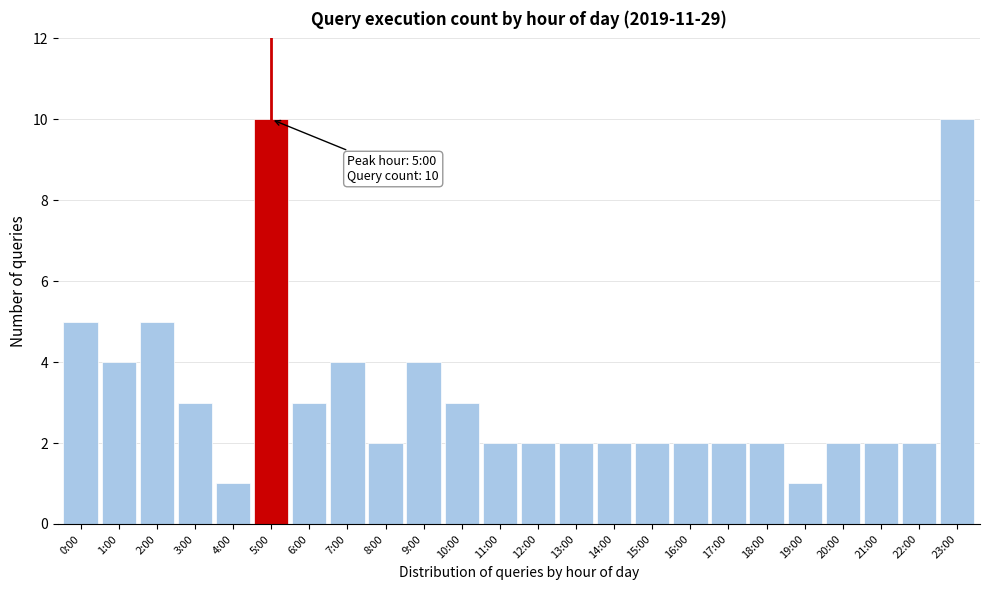

Reading left to right, transcribe all the data shown in this chart.

5	4	5	3	1	10	3	4	2	4	3	2	2	2	2	2	2	2	2	1	2	2	2	10